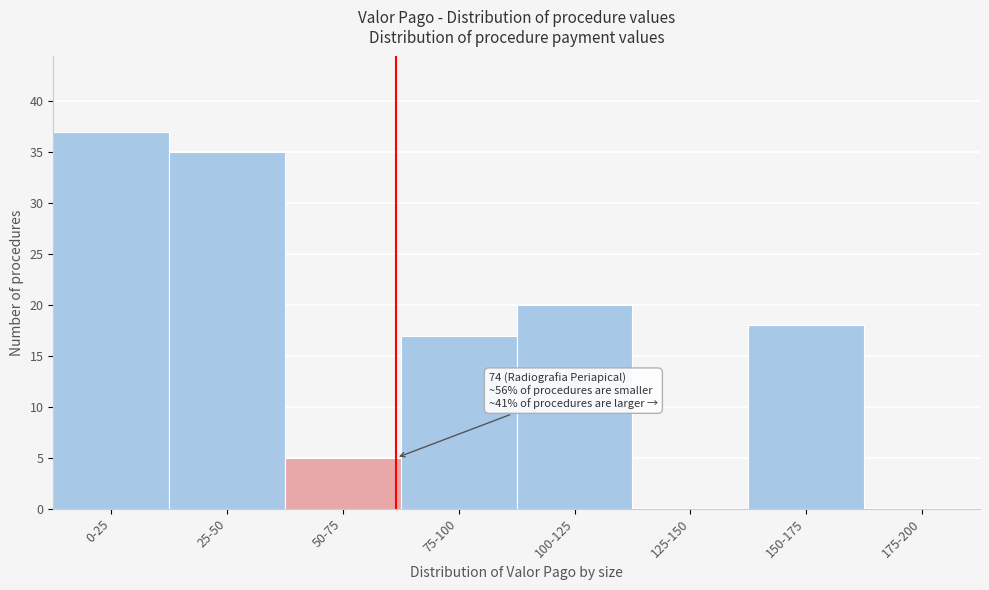

Reading left to right, what are all the values shown in this chart?

0-25=37	25-50=35	50-75=5	75-100=17	100-125=20	125-150=0	150-175=18	175-200=0